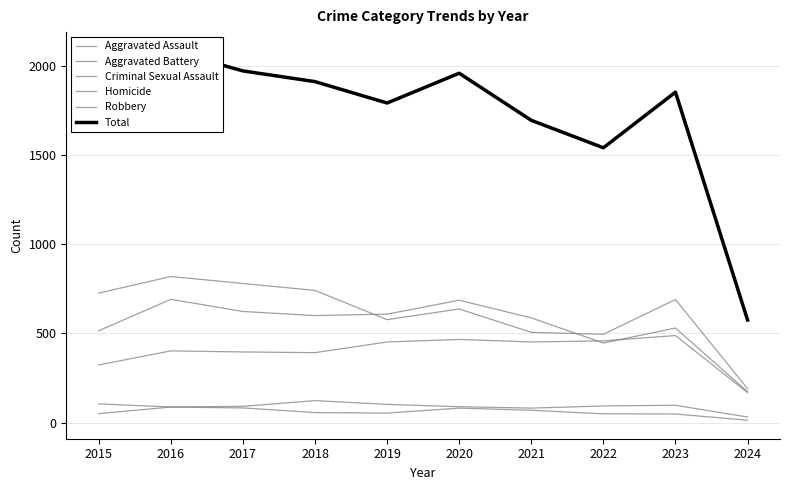

At which label is Total closest to 1330?

2022